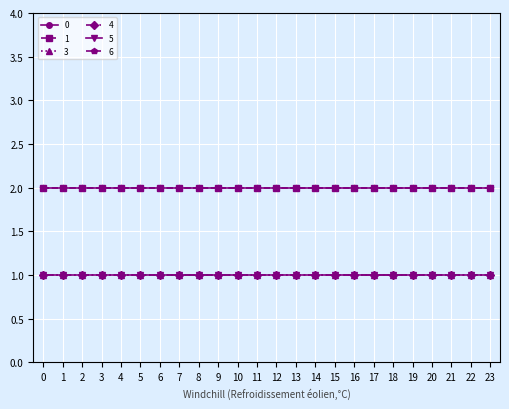

Is this an area chart (filled region under the line)?

No